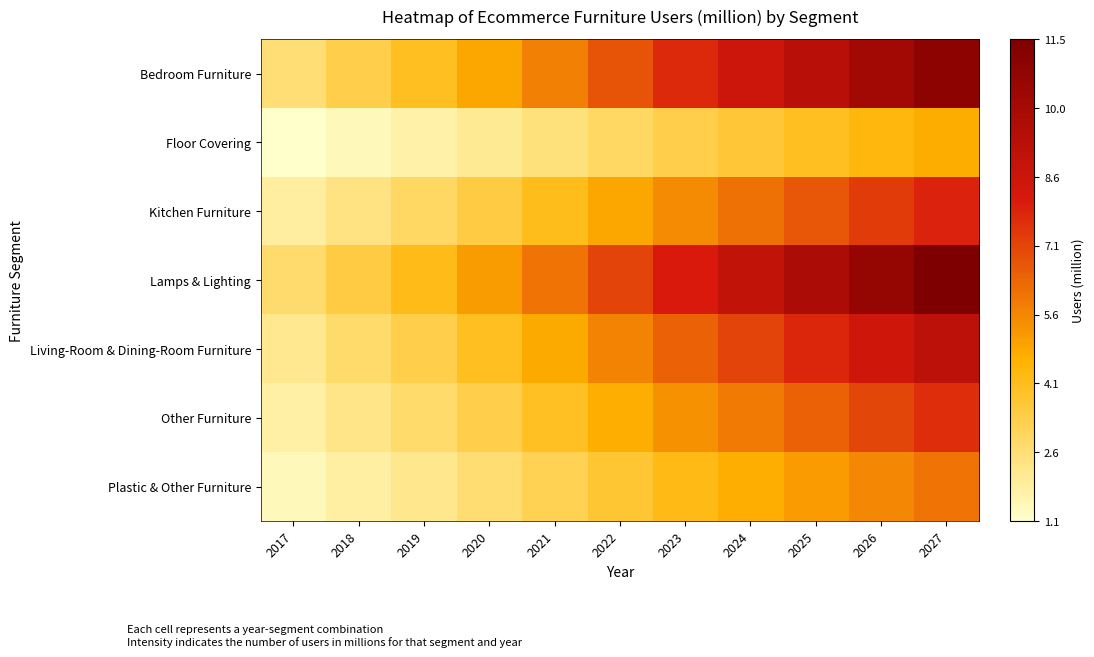

Count the number of data series in this chart.

7